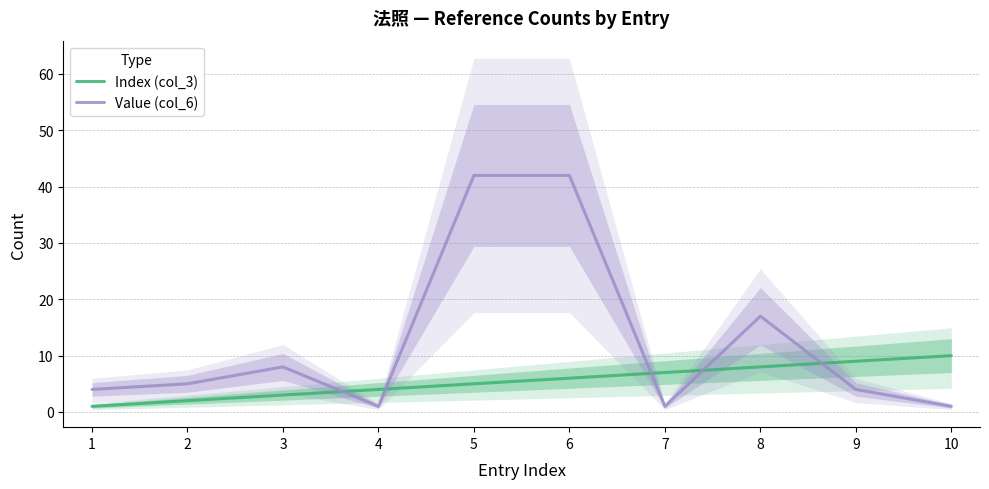

Is it true that Value (col_6) equals 42 at 5?

True